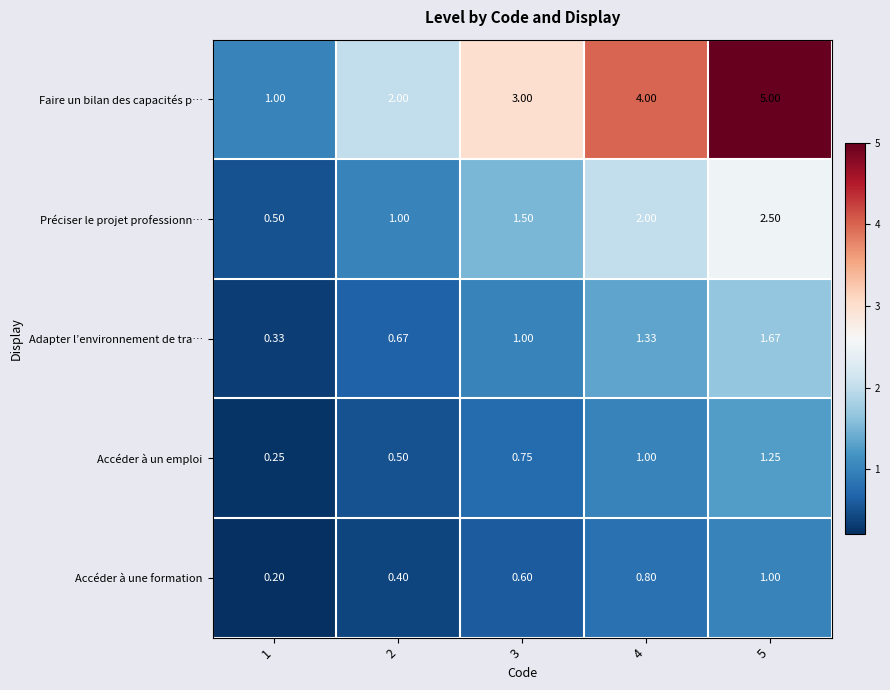

Rank the series at 3 from lowest to highest value.

Accéder à une formation, Accéder à un emploi, Adapter l’environnement de tra…, Préciser le projet professionn…, Faire un bilan des capacités p…